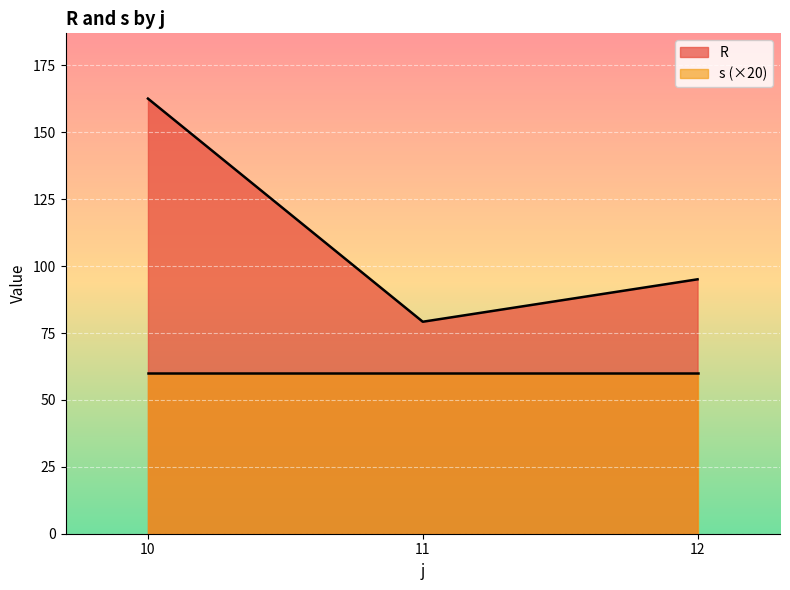

What are all the series names shown in the legend?

R, s (×20)